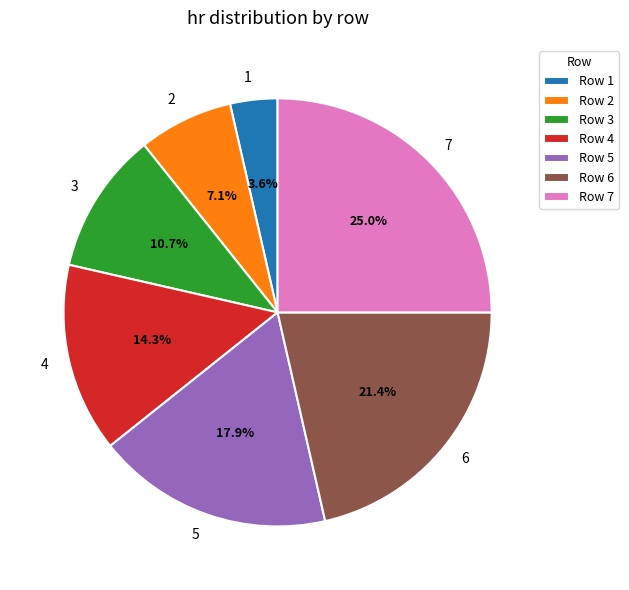

To the nearest percent, what is the combined percentage of 1 and 6?

25%